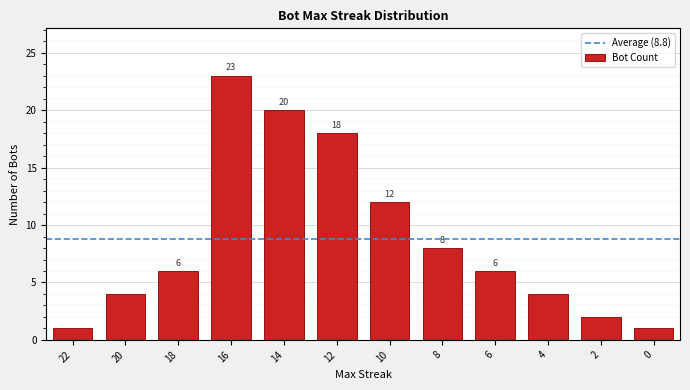

Which label corresponds to the largest value in the chart?

16